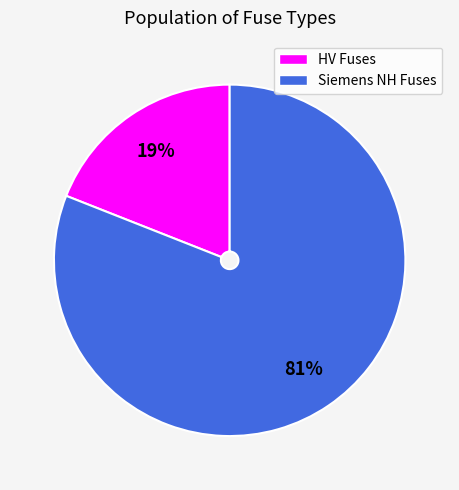

How many segments does this pie chart have?

2